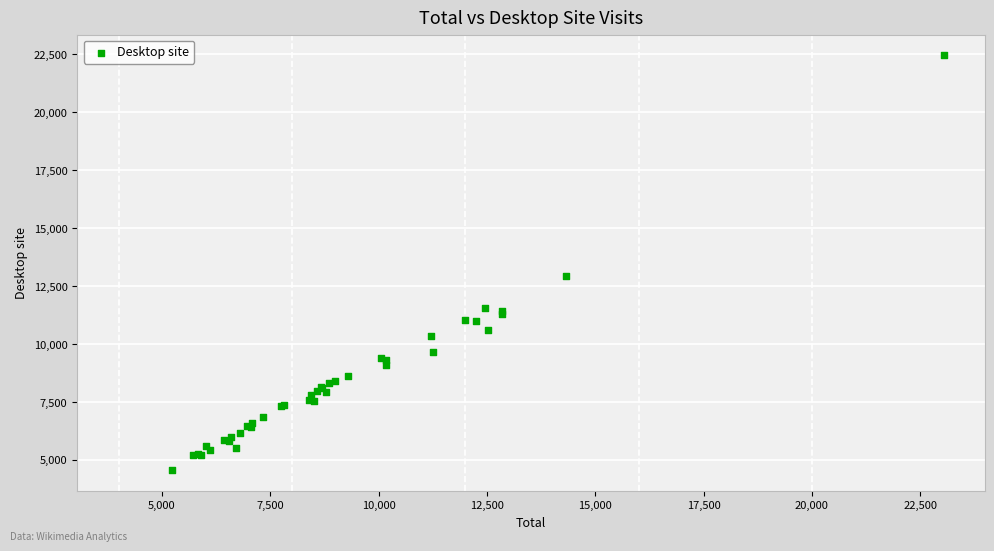

What Y value in the scatter plot is closest to 13504?

12957